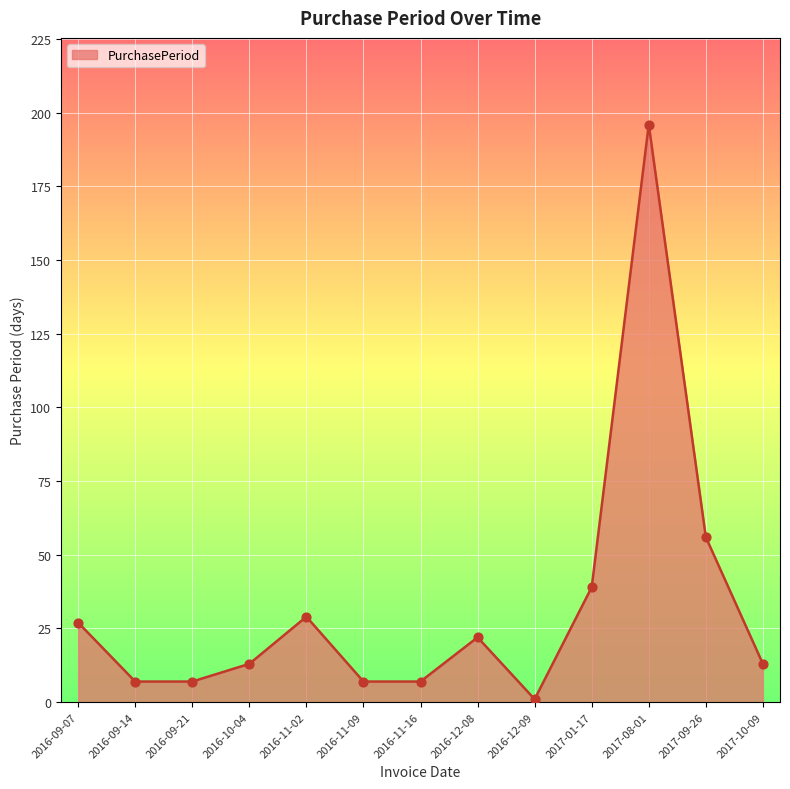

What is the ratio of the value at 2016-11-02 to the value at 2017-08-01?

0.1